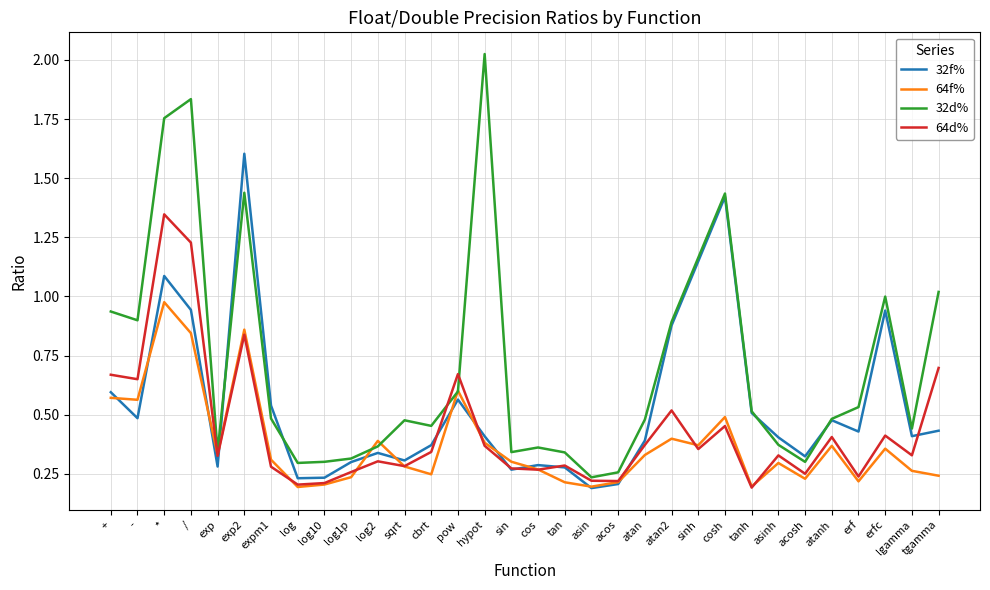

Which series has the widest spread of values?

32d%